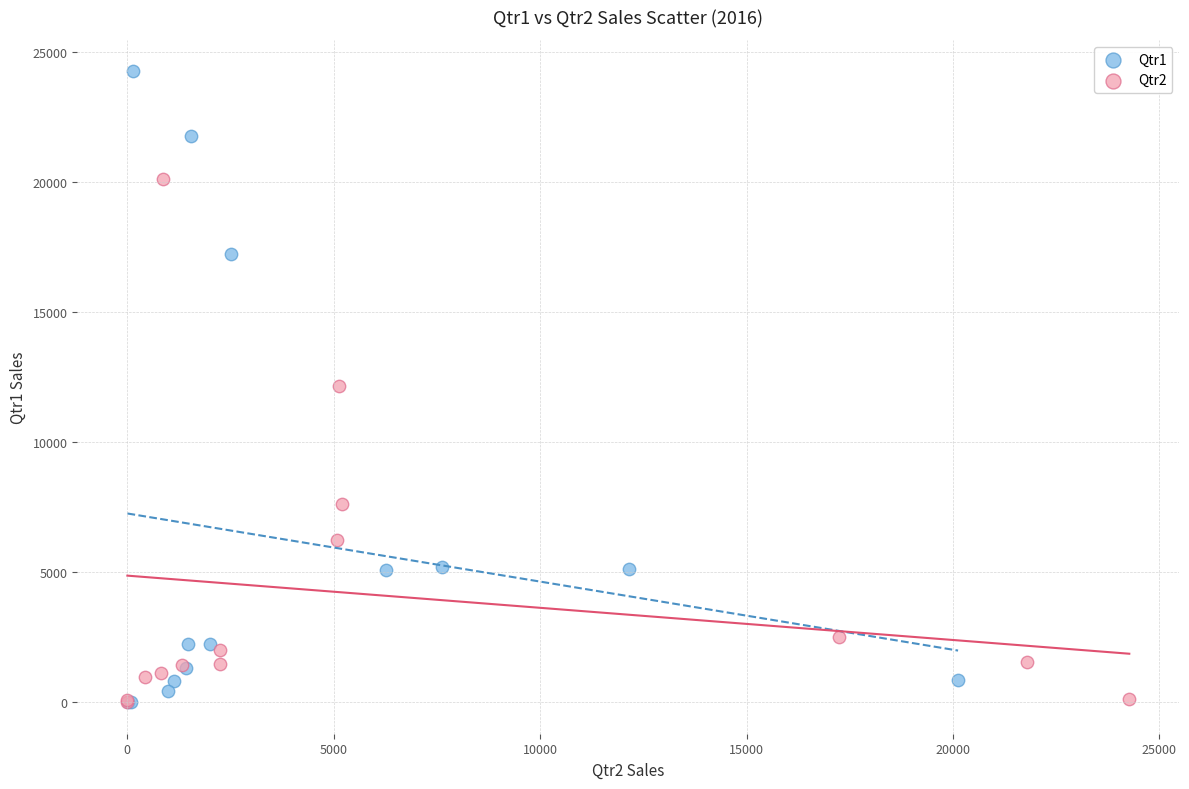

Which series has the widest spread of Y values?

Qtr1